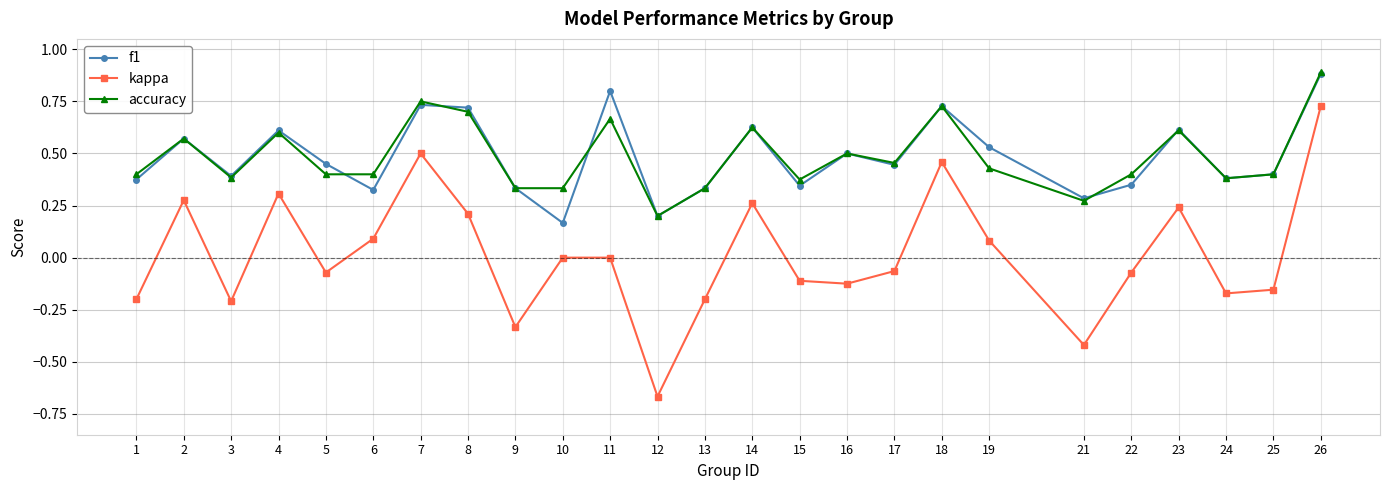

What is the highest value of the accuracy series?

0.9